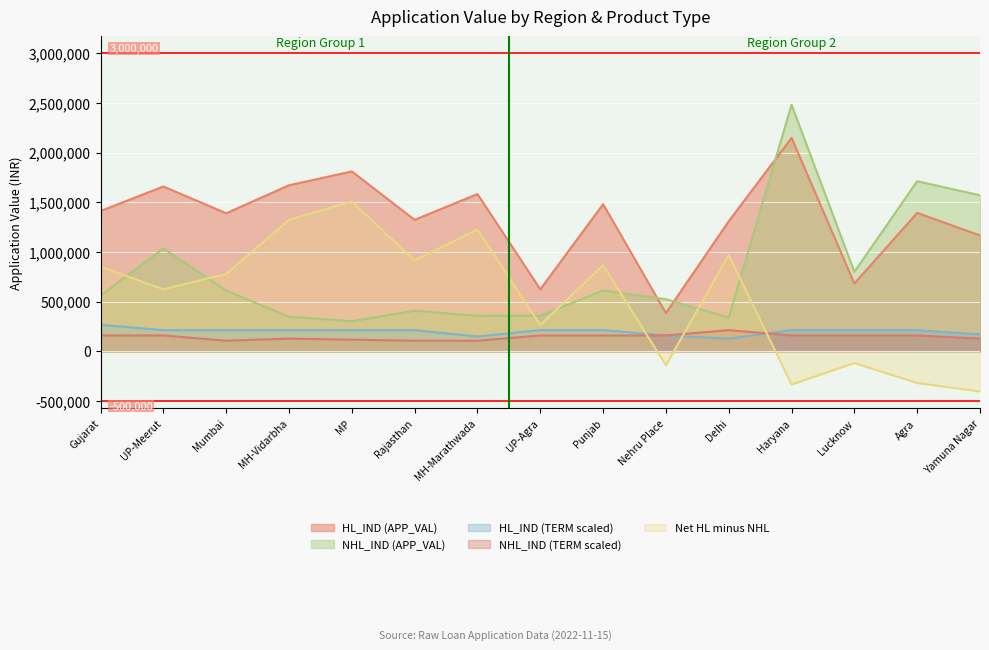

What are all the series names shown in the legend?

HL_IND (APP_VAL), NHL_IND (APP_VAL), HL_IND (TERM scaled), NHL_IND (TERM scaled), Net HL minus NHL